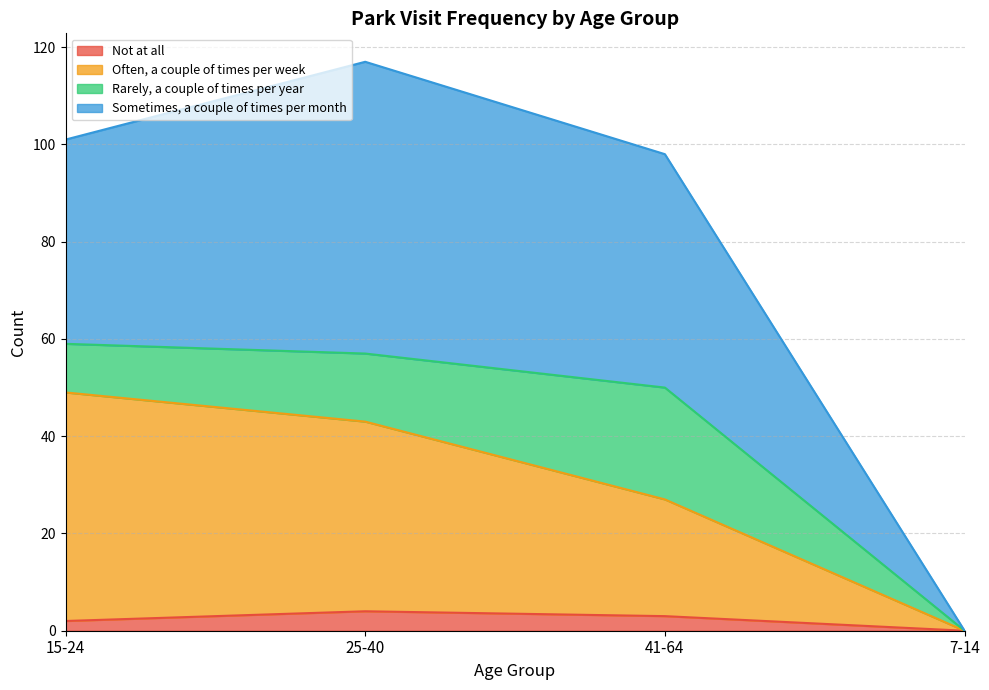

At which category is the sum across all series the highest?

25-40